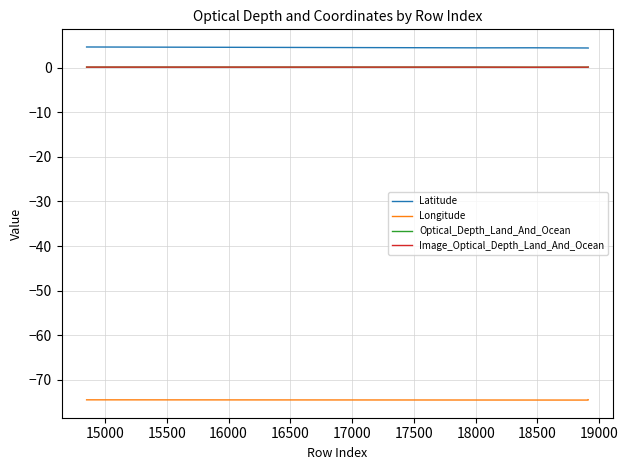

Is this an area chart (filled region under the line)?

No